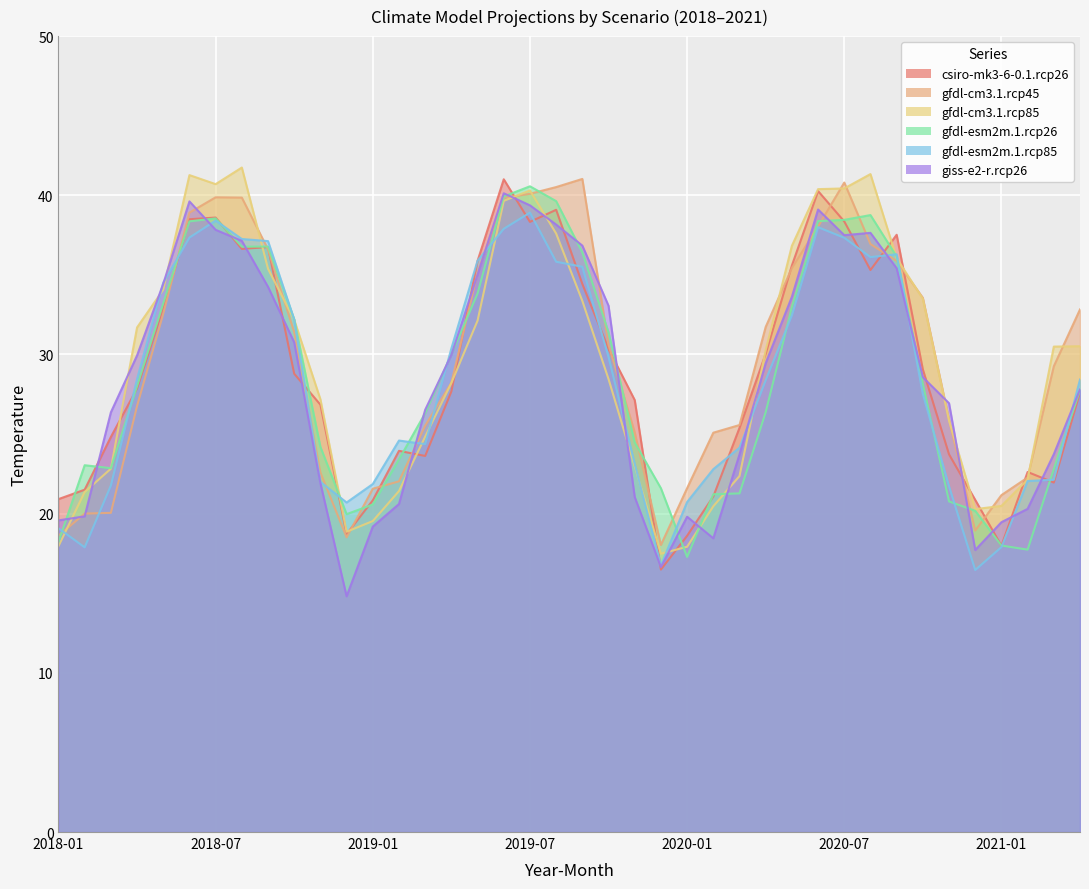

Where is gfdl-cm3.1.rcp45 nearest to the value 29?

38